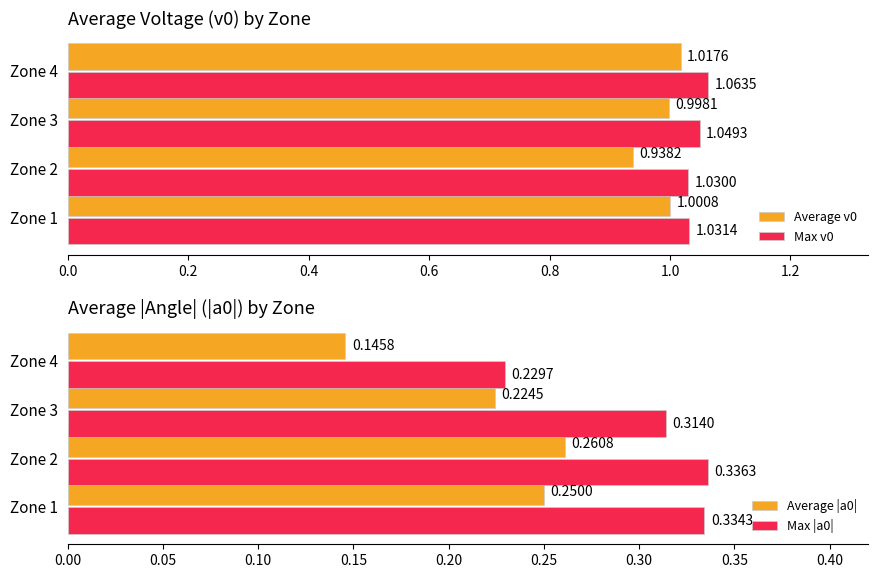

How many Max |a0| values are between 0 and 1?

4